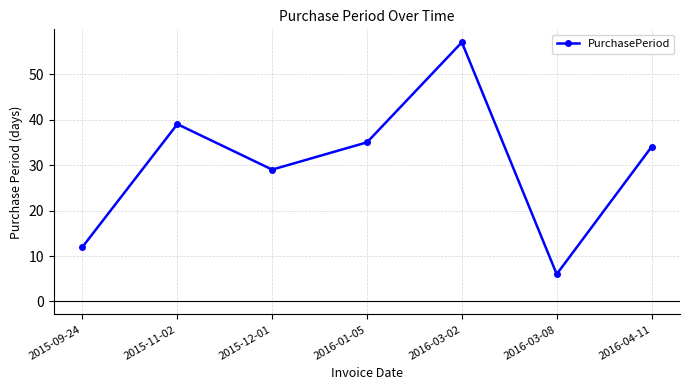

What is the change in value from 2016-01-05 to 2016-03-02?

+22